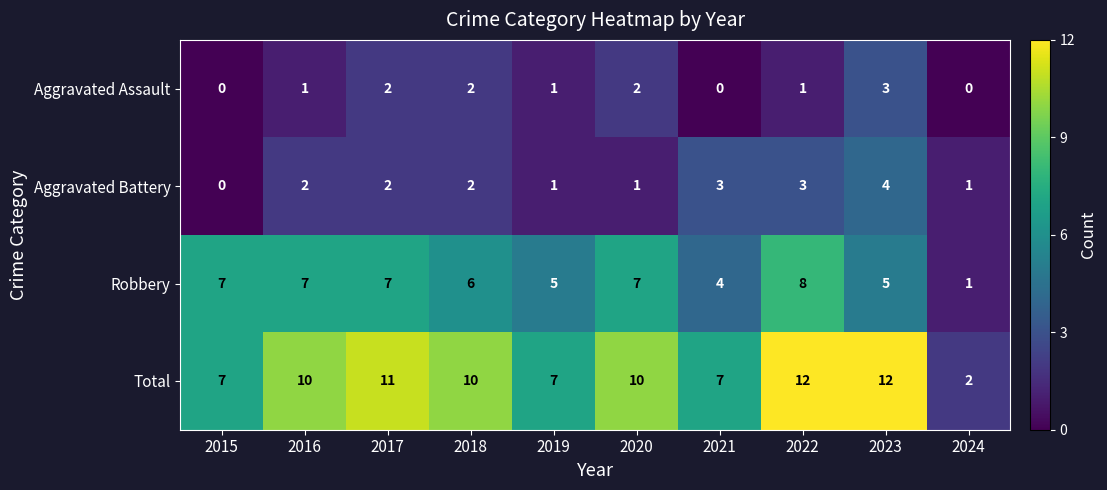

The Aggravated Battery series shows 2 at 2016. True or false?

True